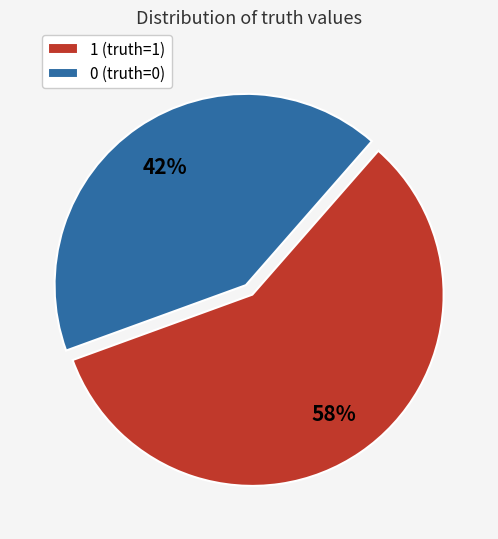

To the nearest percent, what is the average slice percentage?

50%